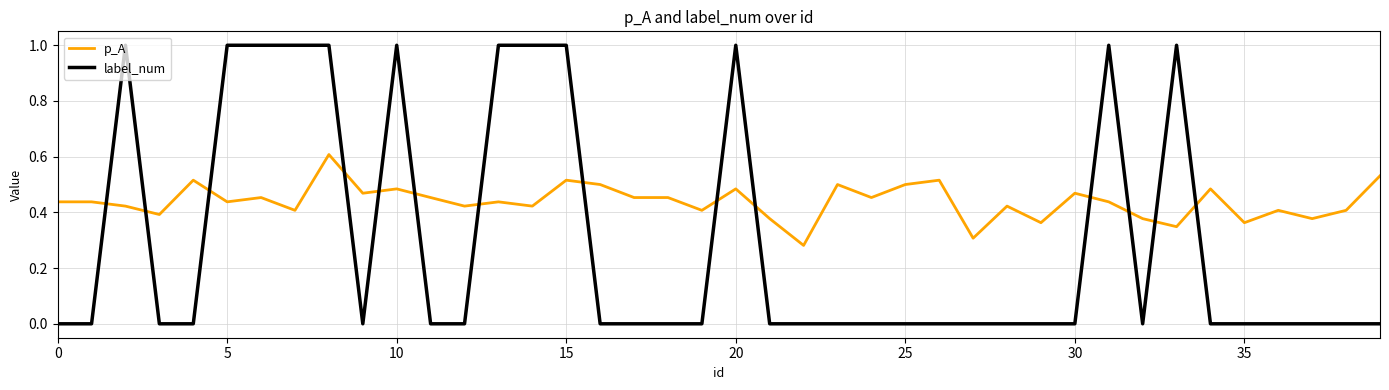

Which series has the widest spread of values?

label_num